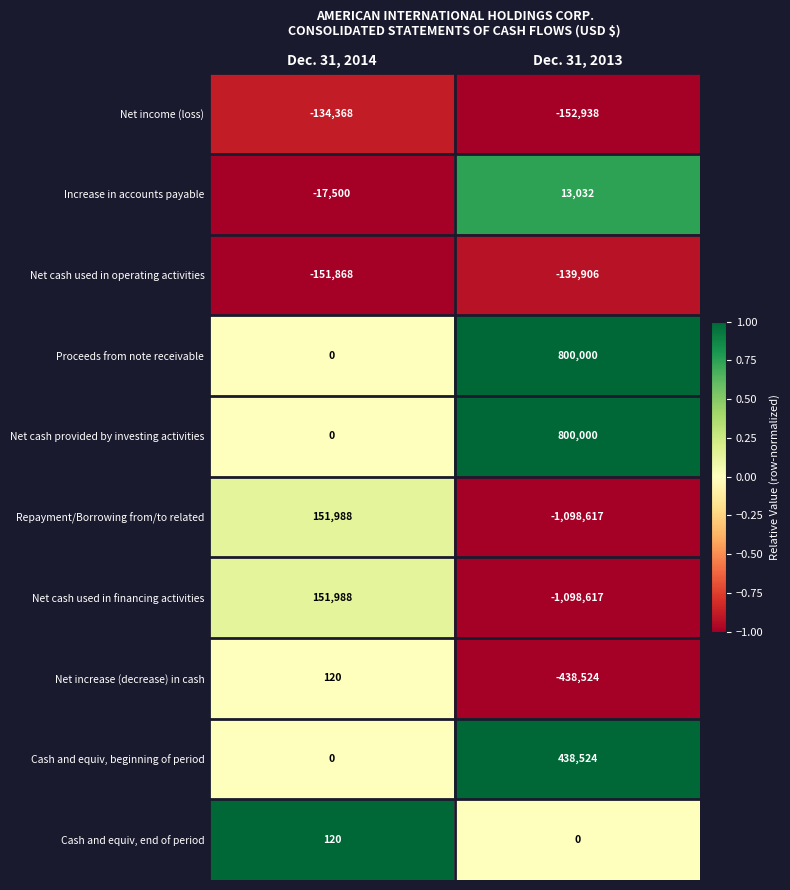

Reading left to right, what are all the values shown in this chart?

Net income (loss): Dec. 31, 2014=-134368	Dec. 31, 2013=-152938
Increase in accounts payable: Dec. 31, 2014=-17500	Dec. 31, 2013=13032
Net cash used in operating activities: Dec. 31, 2014=-151868	Dec. 31, 2013=-139906
Proceeds from note receivable: Dec. 31, 2014=0	Dec. 31, 2013=800000
Net cash provided by investing activities: Dec. 31, 2014=0	Dec. 31, 2013=800000
Repayment/Borrowing from/to related: Dec. 31, 2014=151988	Dec. 31, 2013=-1098617
Net cash used in financing activities: Dec. 31, 2014=151988	Dec. 31, 2013=-1098617
Net increase (decrease) in cash: Dec. 31, 2014=120	Dec. 31, 2013=-438524
Cash and equiv, beginning of period: Dec. 31, 2014=0	Dec. 31, 2013=438524
Cash and equiv, end of period: Dec. 31, 2014=120	Dec. 31, 2013=0